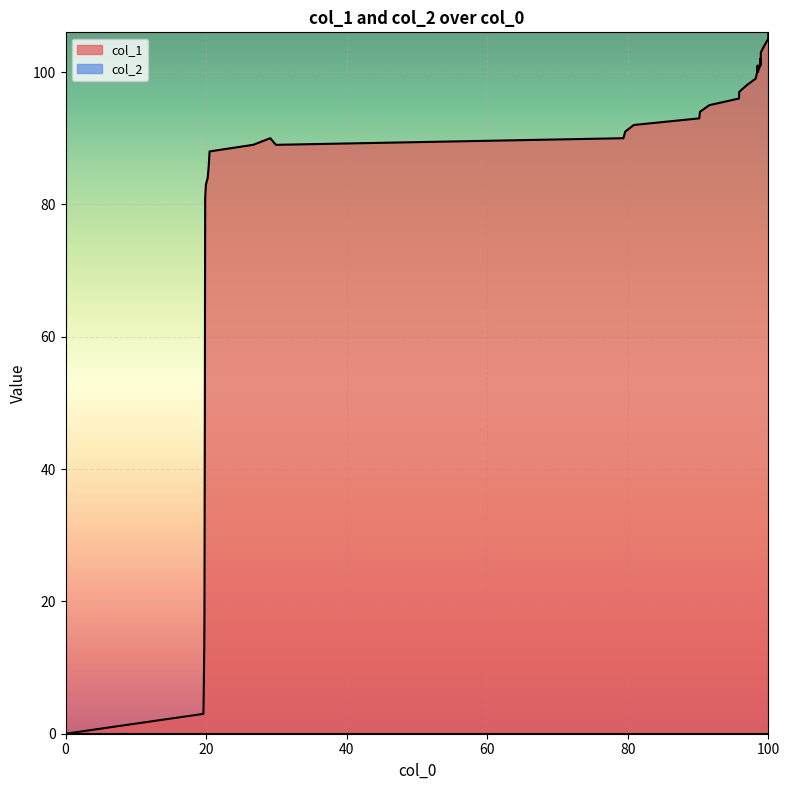

What is the maximum value shown in the chart?

106